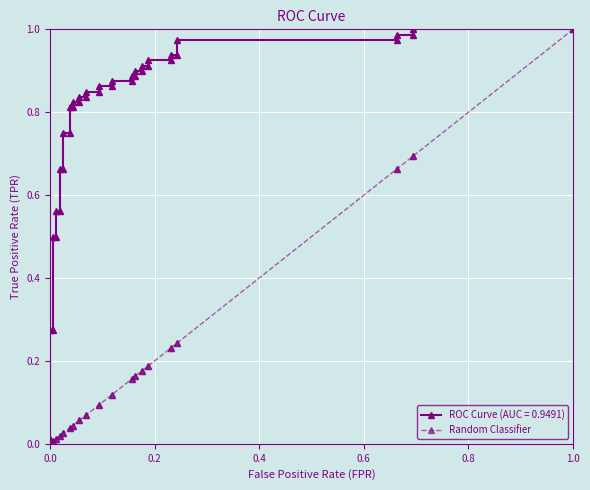

What is the difference between the second highest and second lowest values?

0.7